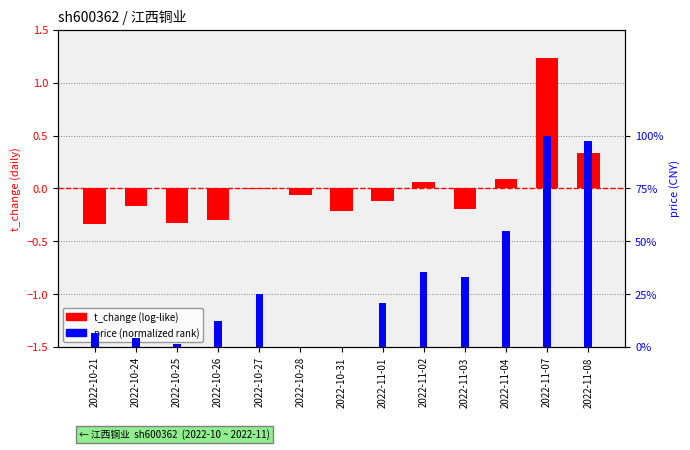

What is the approximate value of price (normalized) at 2022-11-07?

1.0